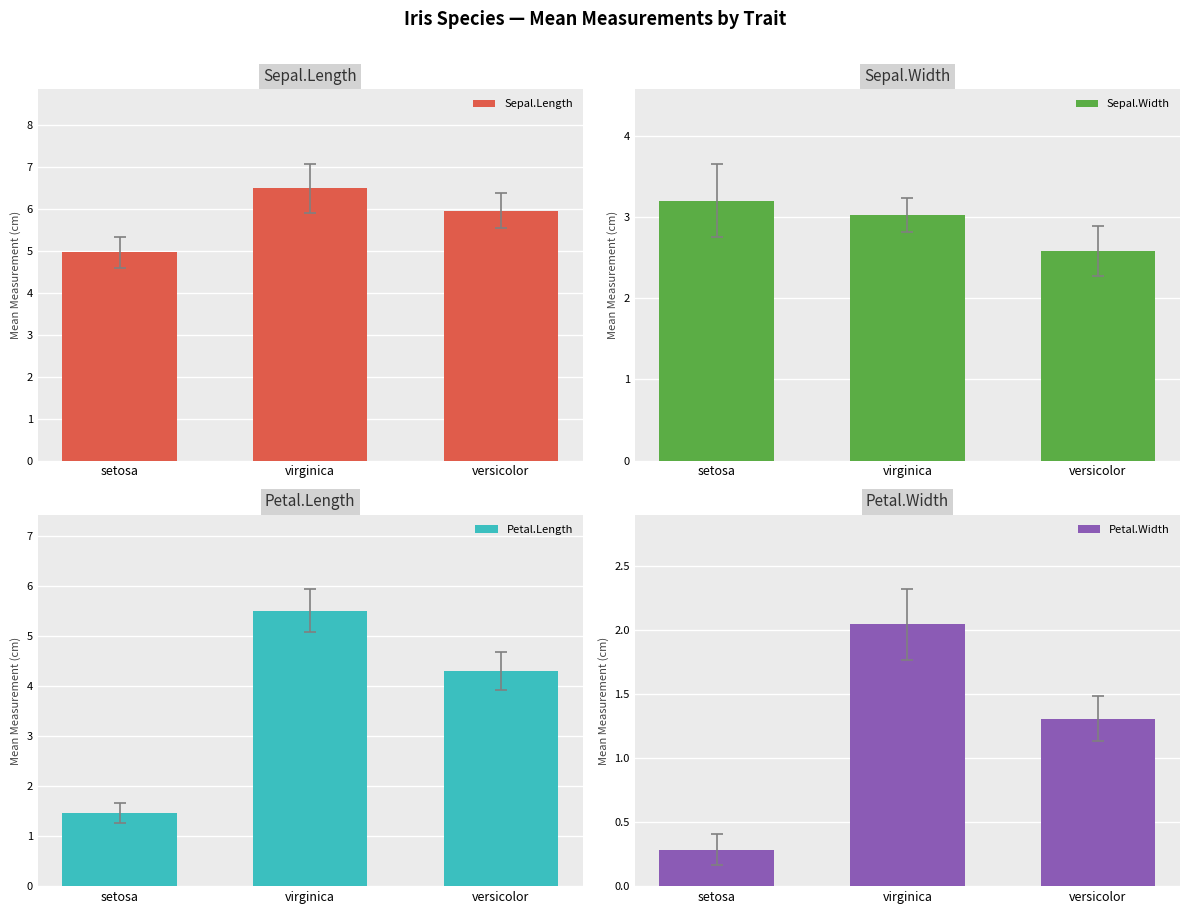

What is the smallest value displayed?

0.3